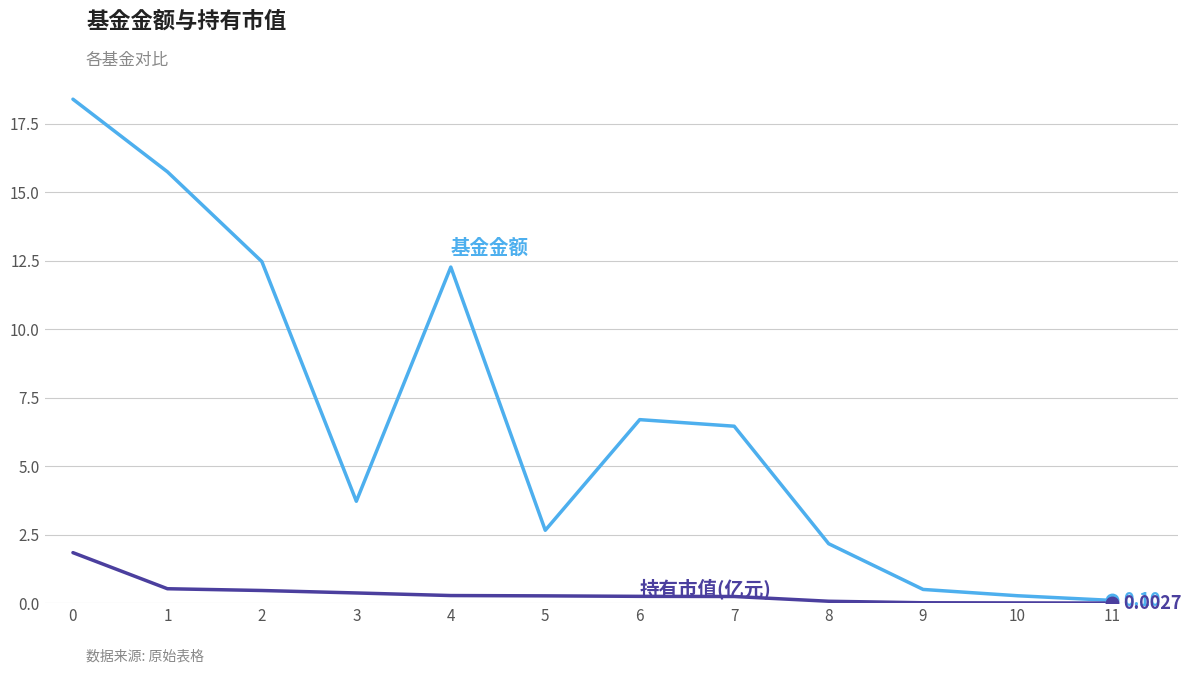

What is the total value across all series at 0?

20.2